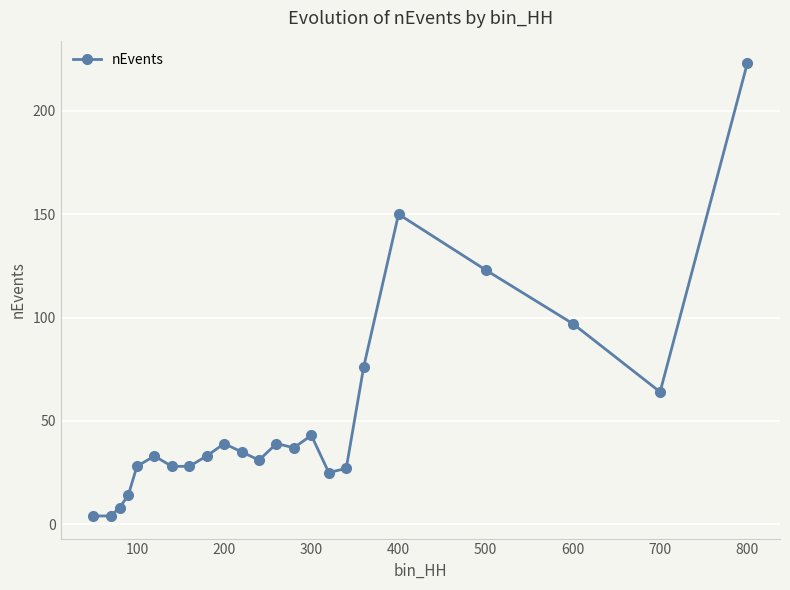

What is the average value?

52